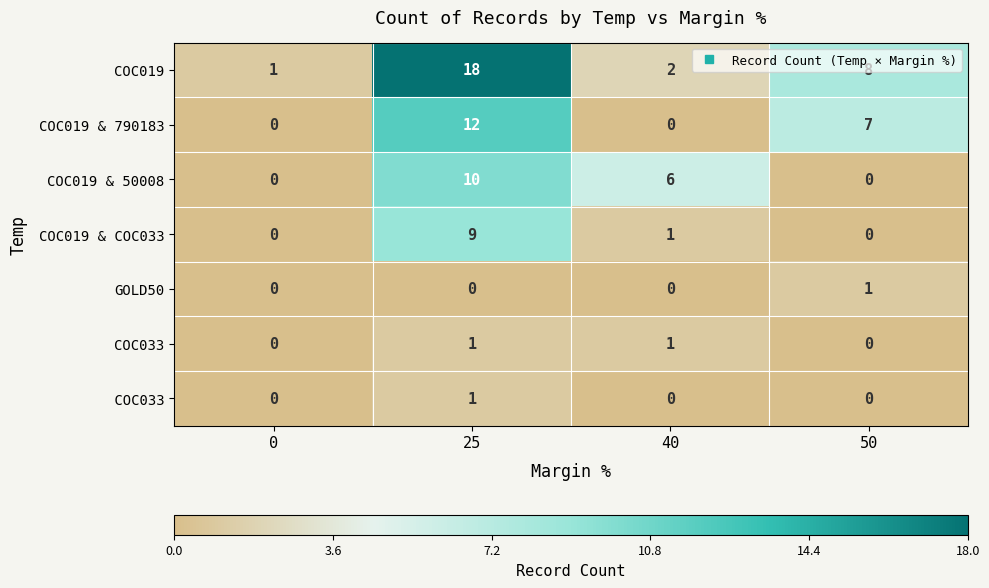

The value of COC019 & 50008 at 0 is 0. True or false?

True